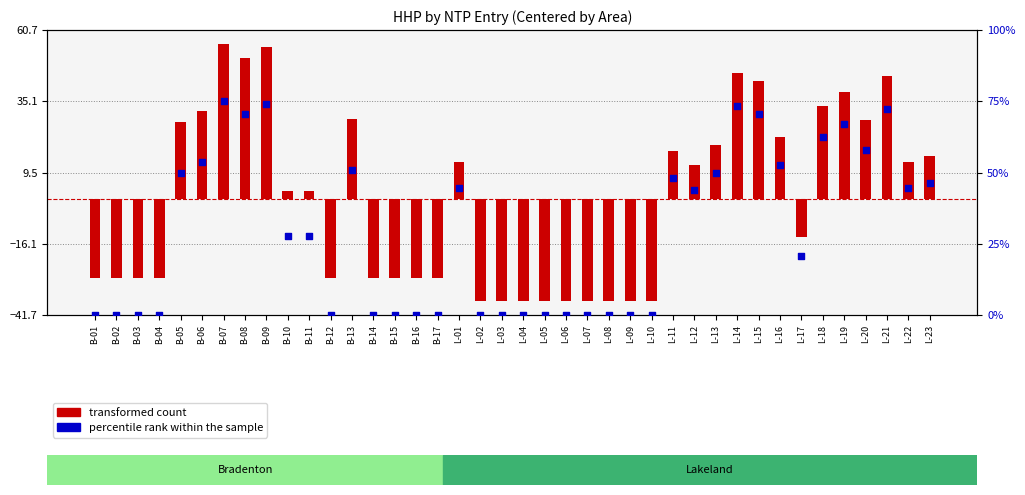

At which category is the sum across all series the highest?

B-07